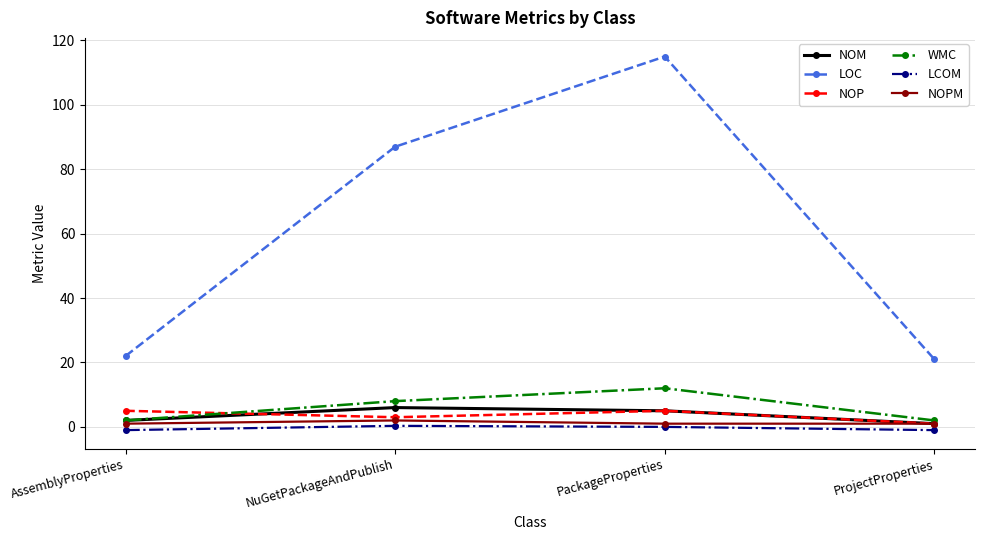

What are all the series names shown in the legend?

NOM, LOC, NOP, WMC, LCOM, NOPM